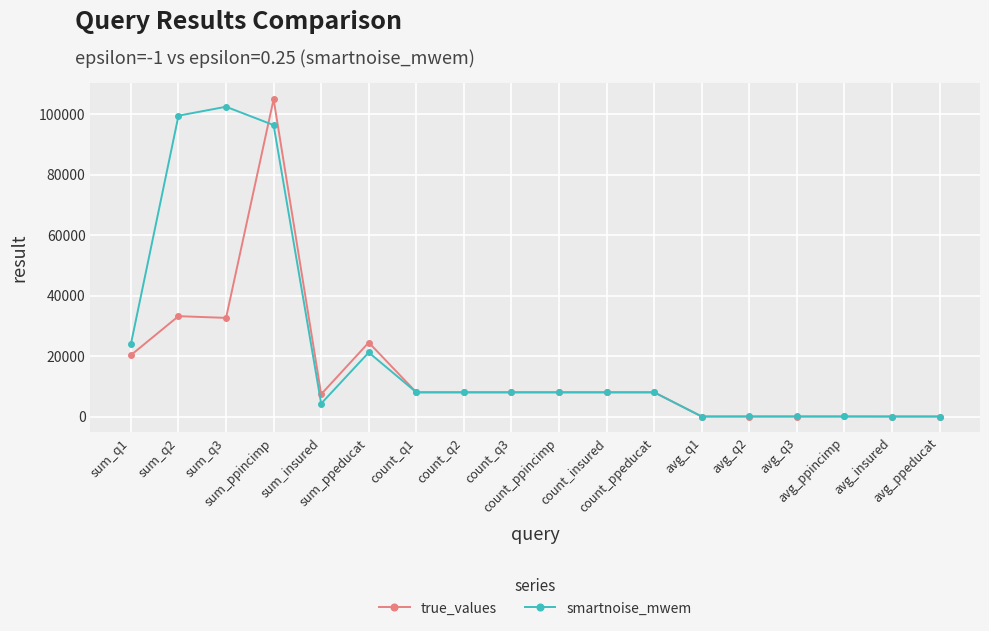

True or false: true_values and smartnoise_mwem cross at least once.

True